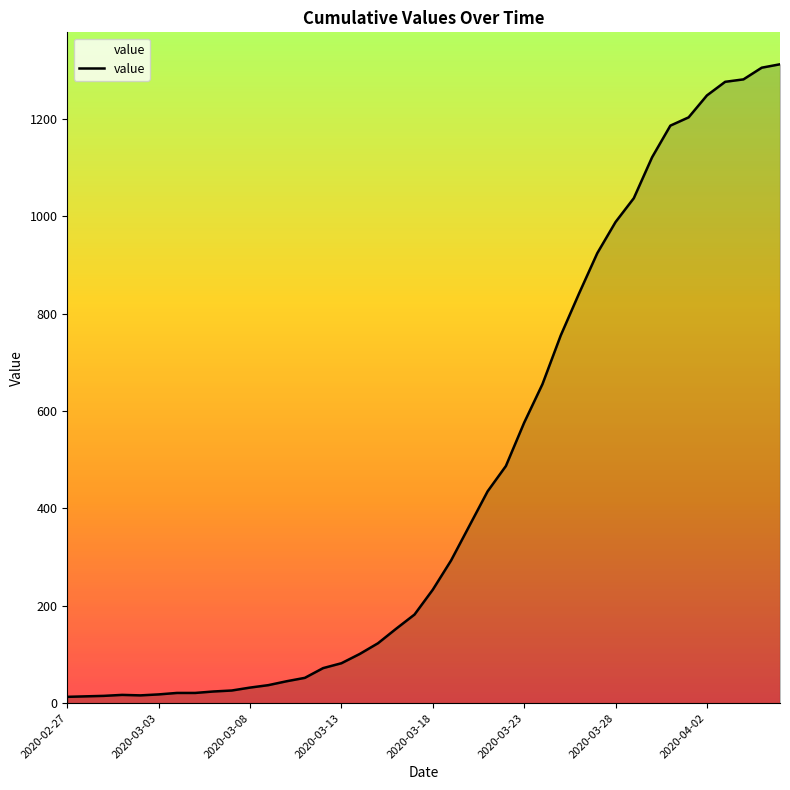

What is the difference between the maximum and minimum values?

1299